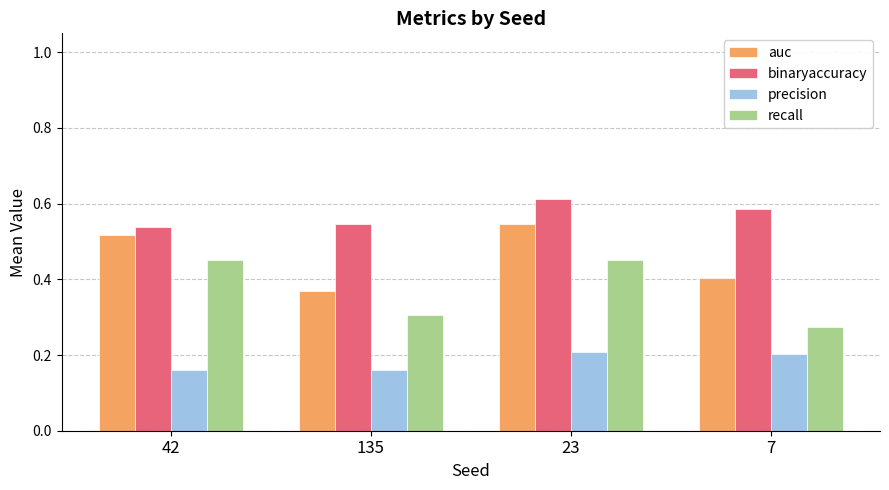

What are all the series names shown in the legend?

auc, binaryaccuracy, precision, recall